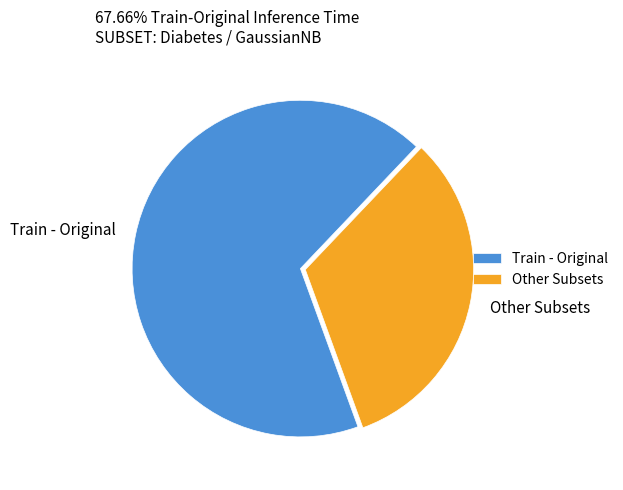

Is the sum of Train - Original and Other Subsets greater than half?

Yes